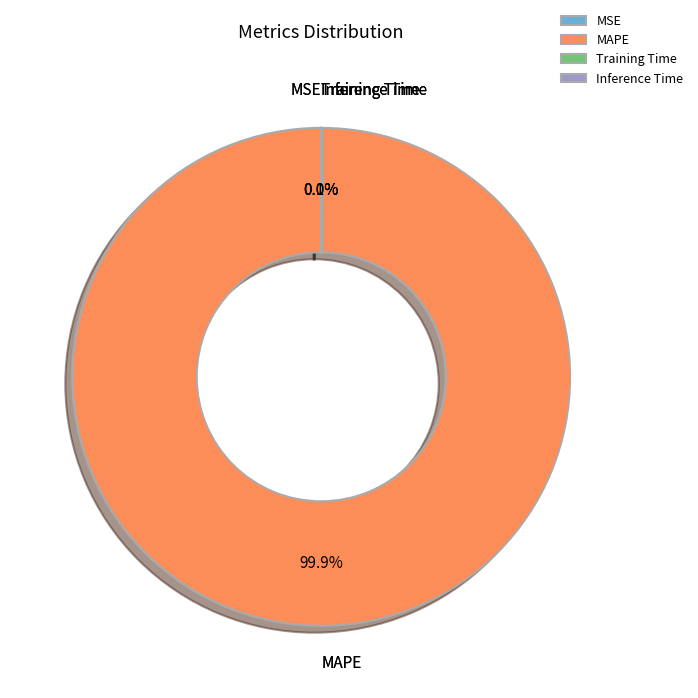

Which slice is the largest?

MAPE